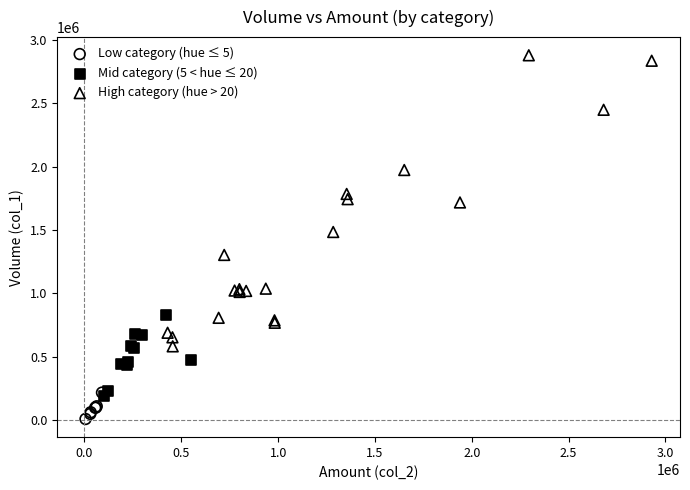

Which series contains the highest Y value?

High category (hue > 20)